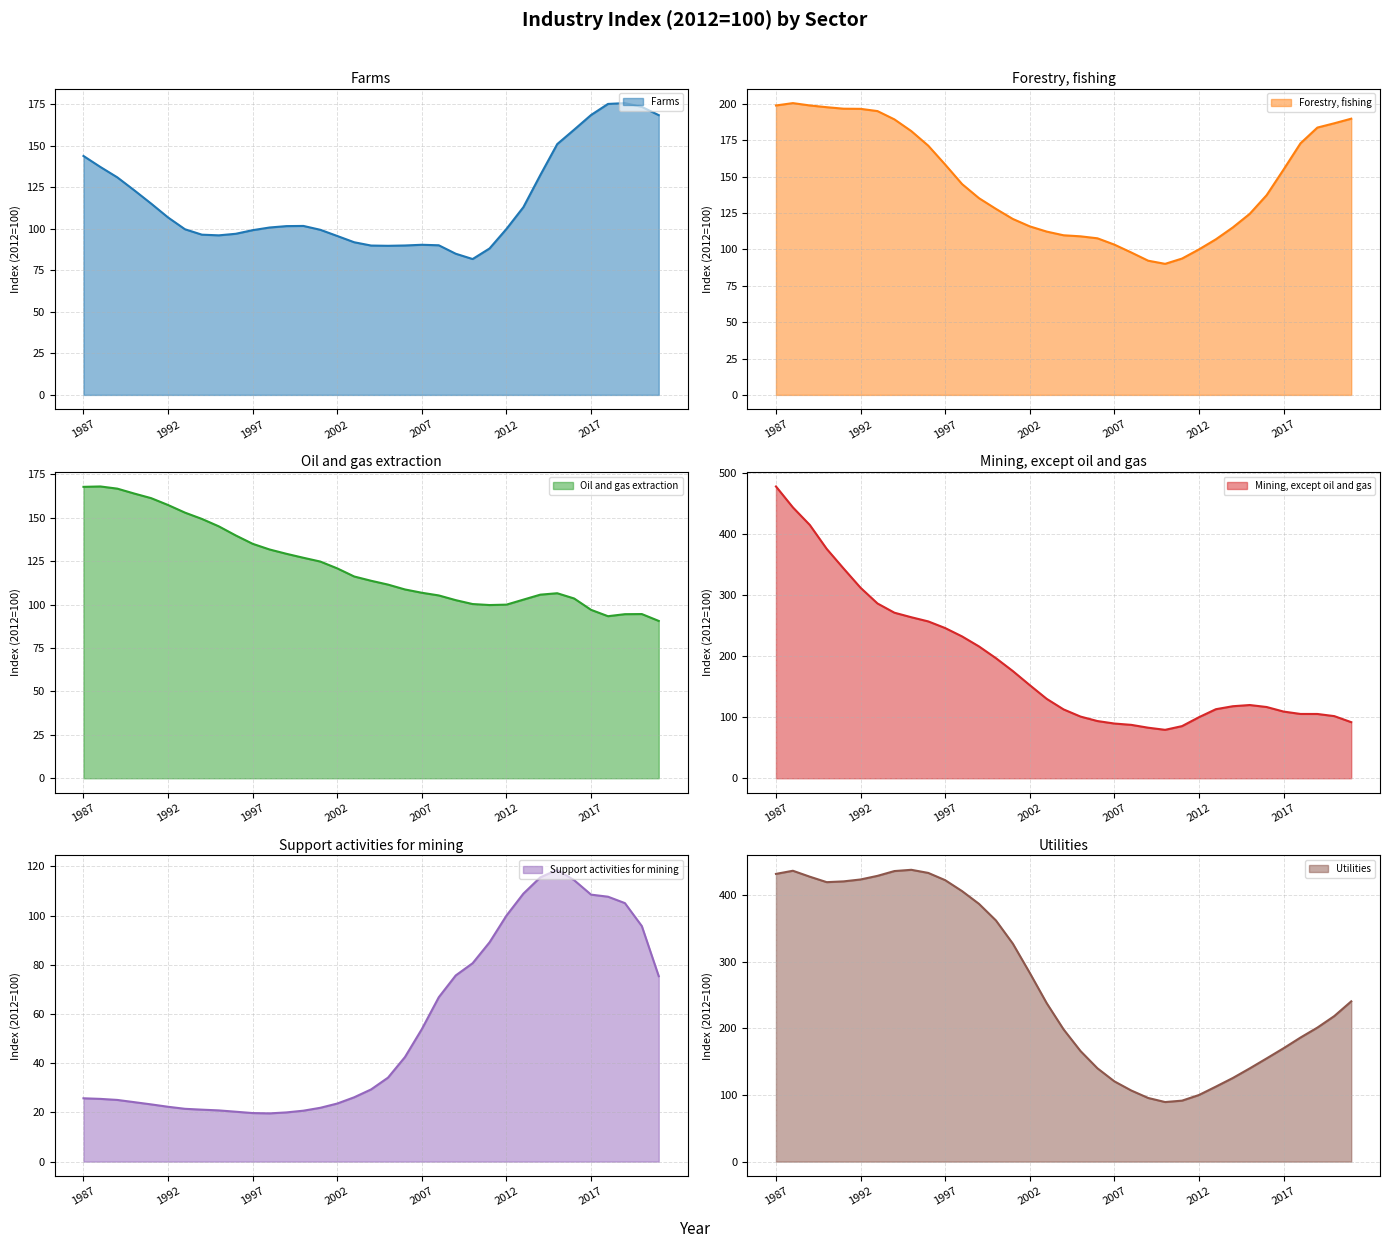

Between which two adjacent categories do Farms and Mining, except oil and gas first intersect?

2006 and 2007